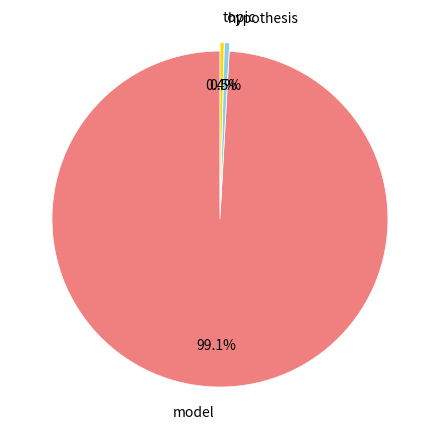

What is the largest slice in the pie chart?

model